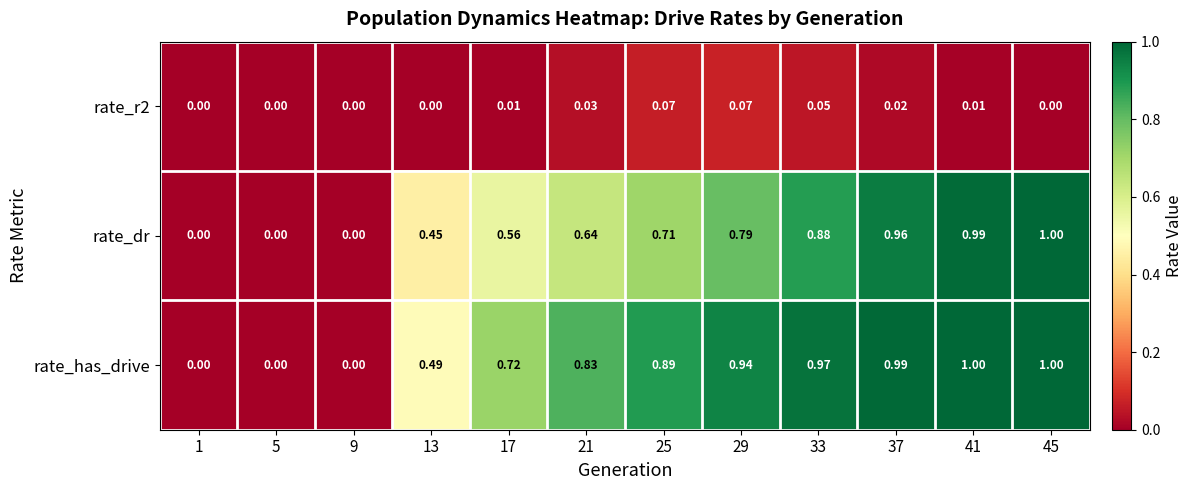

At which category is the sum across all series the highest?

45